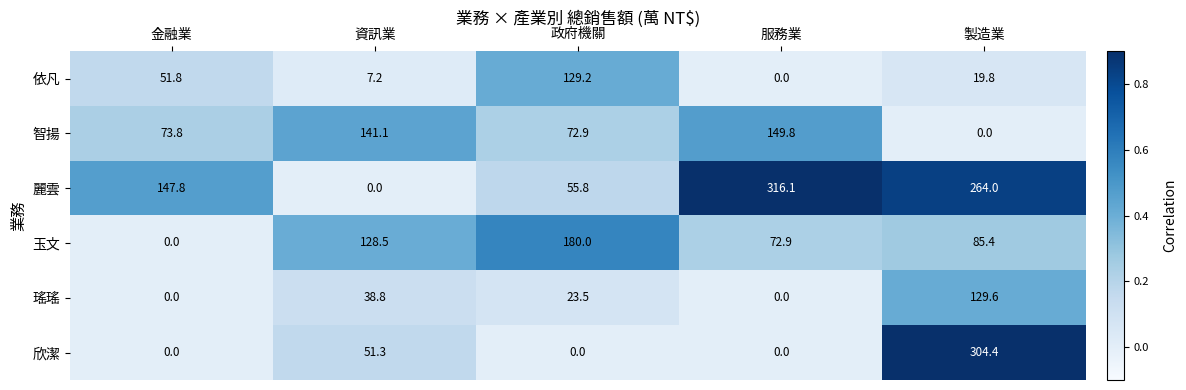

At which label does 瑤瑤 first exceed 23?

資訊業